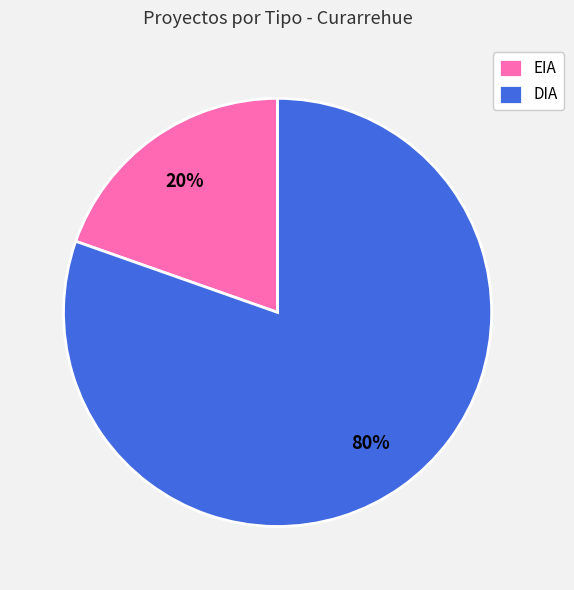

Combined, do DIA and EIA account for over 50%?

Yes